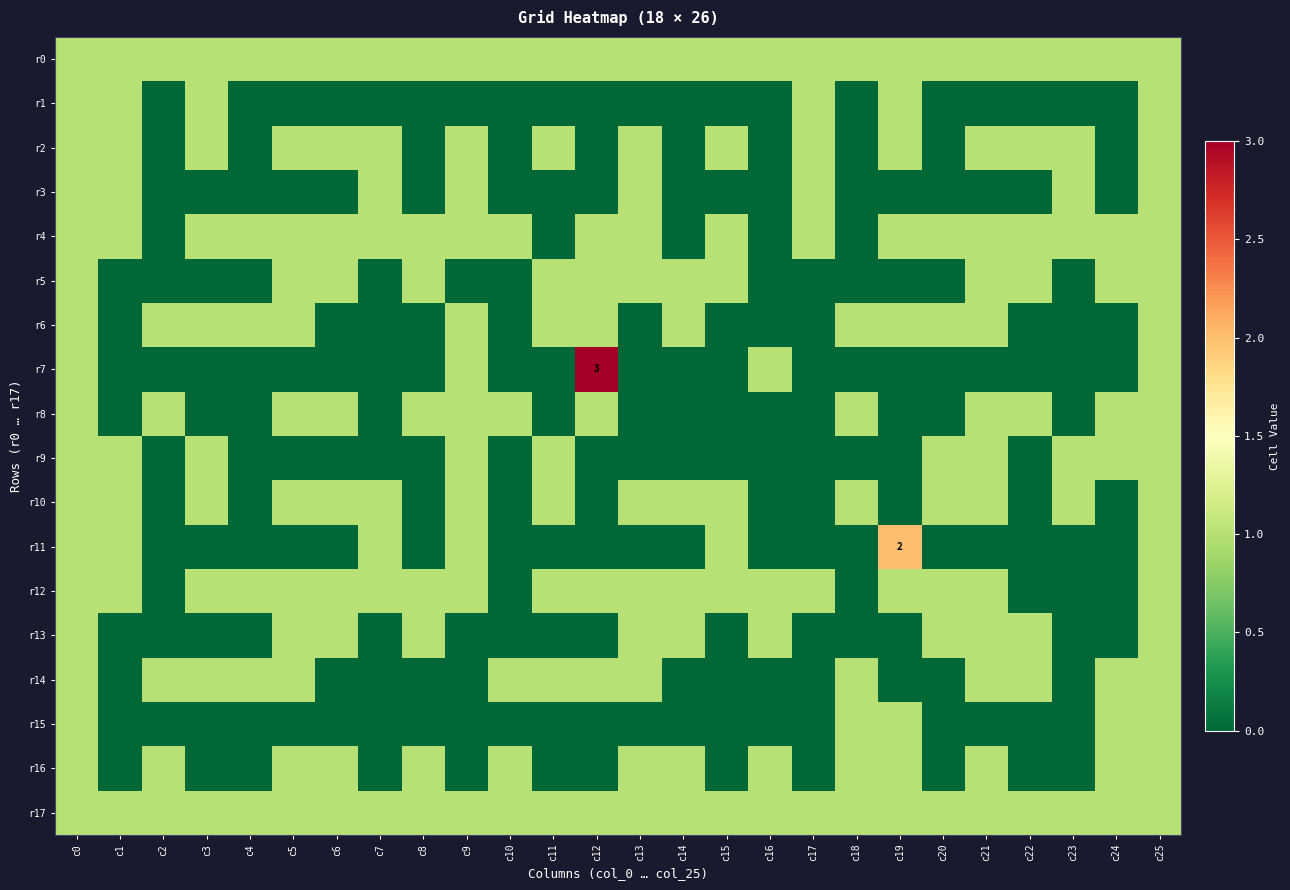

The r11 series shows 2 at c19. True or false?

True